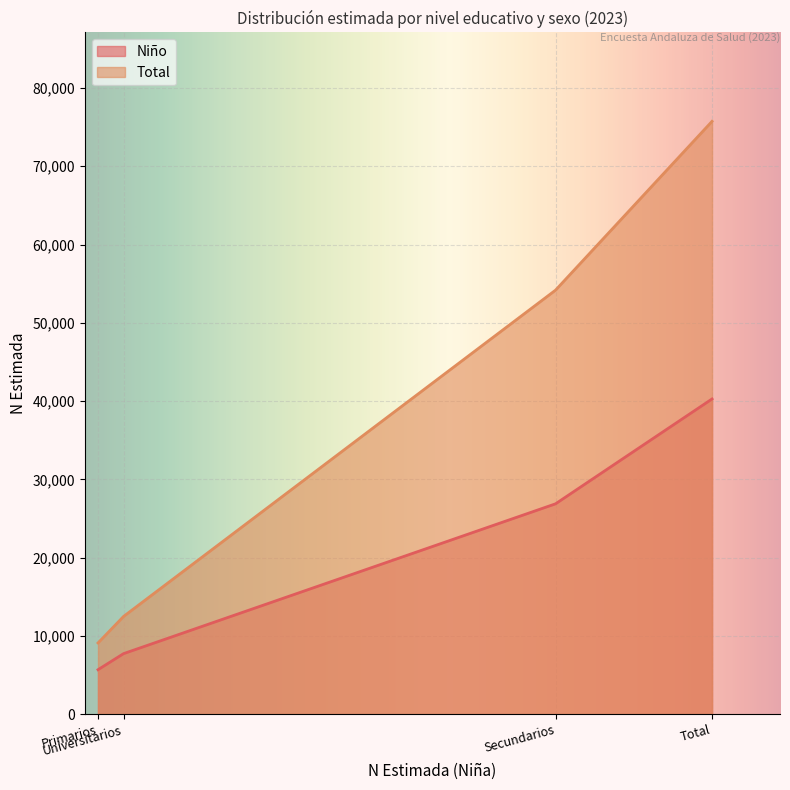

True or false: Niño has more than 1 interior local peaks.

False